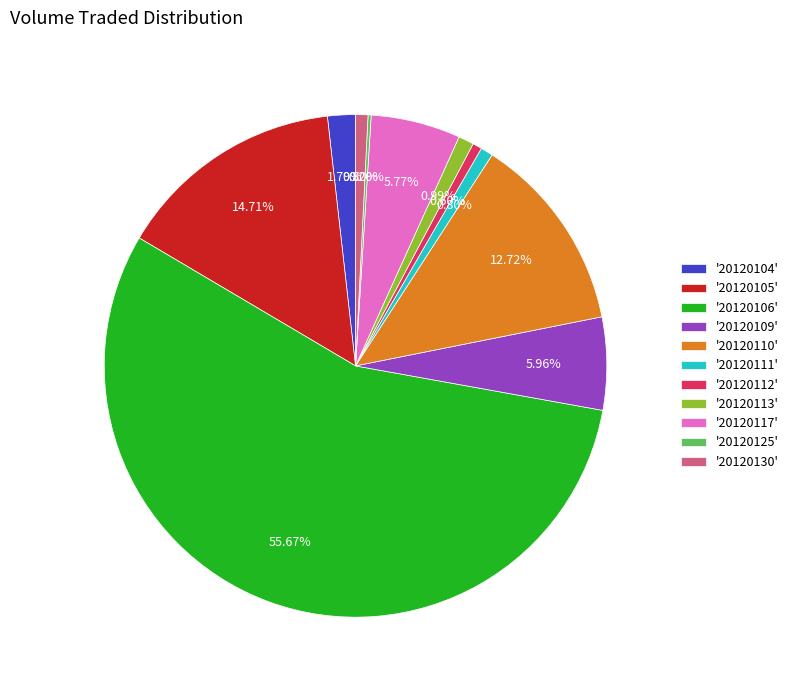

Between '20120105' and '20120106', which is larger?

'20120106'